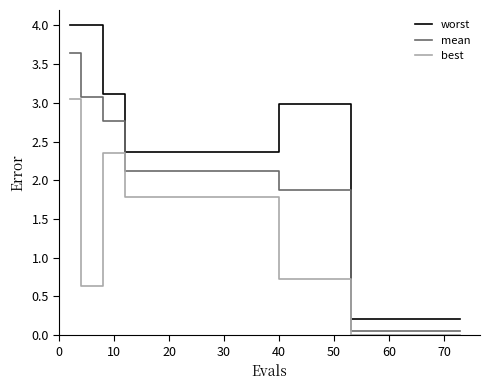

Which series has the largest range (max minus min)?

worst